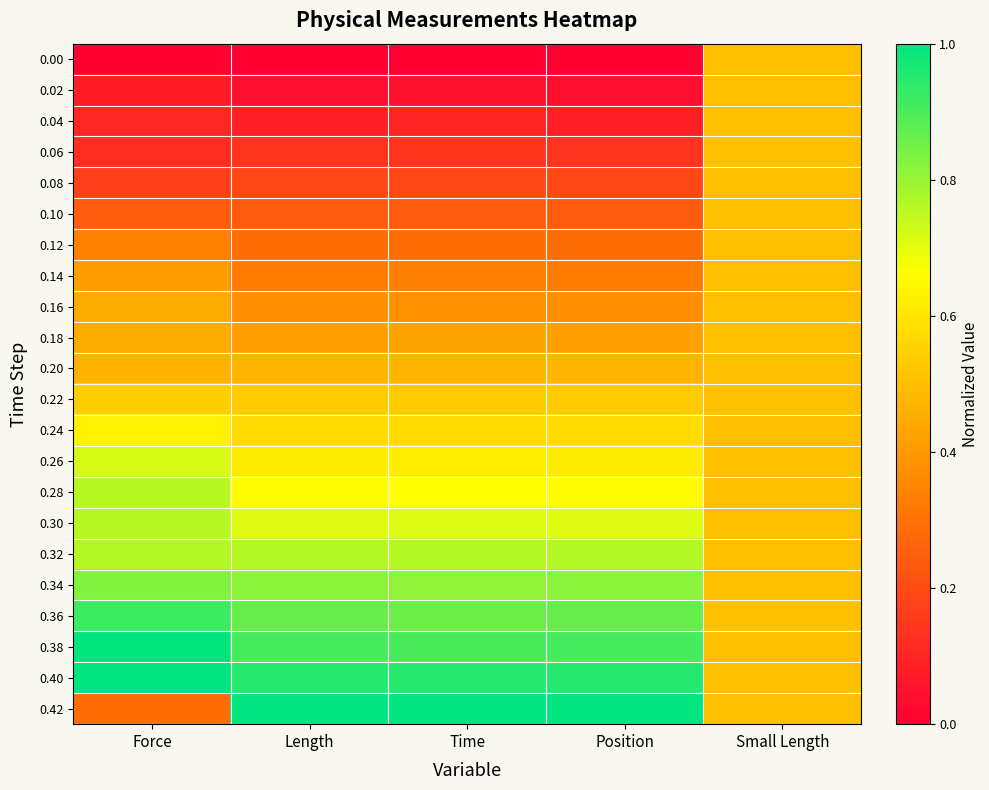

Reading left to right, list all the values displayed in this chart.

0.00: Force=0.0	Length=0.0	Time=0.0	Position=0.0	Small Length=0.5
0.02: Force=0.1	Length=0.0	Time=0.0	Position=0.0	Small Length=0.5
0.04: Force=0.1	Length=0.1	Time=0.1	Position=0.1	Small Length=0.5
0.06: Force=0.1	Length=0.1	Time=0.1	Position=0.1	Small Length=0.5
0.08: Force=0.2	Length=0.2	Time=0.2	Position=0.2	Small Length=0.5
0.10: Force=0.2	Length=0.2	Time=0.2	Position=0.2	Small Length=0.5
0.12: Force=0.3	Length=0.3	Time=0.3	Position=0.3	Small Length=0.5
0.14: Force=0.4	Length=0.3	Time=0.3	Position=0.3	Small Length=0.5
0.16: Force=0.5	Length=0.4	Time=0.4	Position=0.4	Small Length=0.5
0.18: Force=0.5	Length=0.4	Time=0.4	Position=0.4	Small Length=0.5
0.20: Force=0.5	Length=0.5	Time=0.5	Position=0.5	Small Length=0.5
0.22: Force=0.5	Length=0.5	Time=0.5	Position=0.5	Small Length=0.5
0.24: Force=0.6	Length=0.6	Time=0.6	Position=0.6	Small Length=0.5
0.26: Force=0.7	Length=0.6	Time=0.6	Position=0.6	Small Length=0.5
0.28: Force=0.8	Length=0.7	Time=0.7	Position=0.7	Small Length=0.5
0.30: Force=0.8	Length=0.7	Time=0.7	Position=0.7	Small Length=0.5
0.32: Force=0.8	Length=0.8	Time=0.8	Position=0.8	Small Length=0.5
0.34: Force=0.8	Length=0.8	Time=0.8	Position=0.8	Small Length=0.5
0.36: Force=0.9	Length=0.9	Time=0.9	Position=0.9	Small Length=0.5
0.38: Force=1.0	Length=0.9	Time=0.9	Position=0.9	Small Length=0.5
0.40: Force=1.0	Length=1.0	Time=1.0	Position=1.0	Small Length=0.5
0.42: Force=0.3	Length=1.0	Time=1.0	Position=1.0	Small Length=0.5